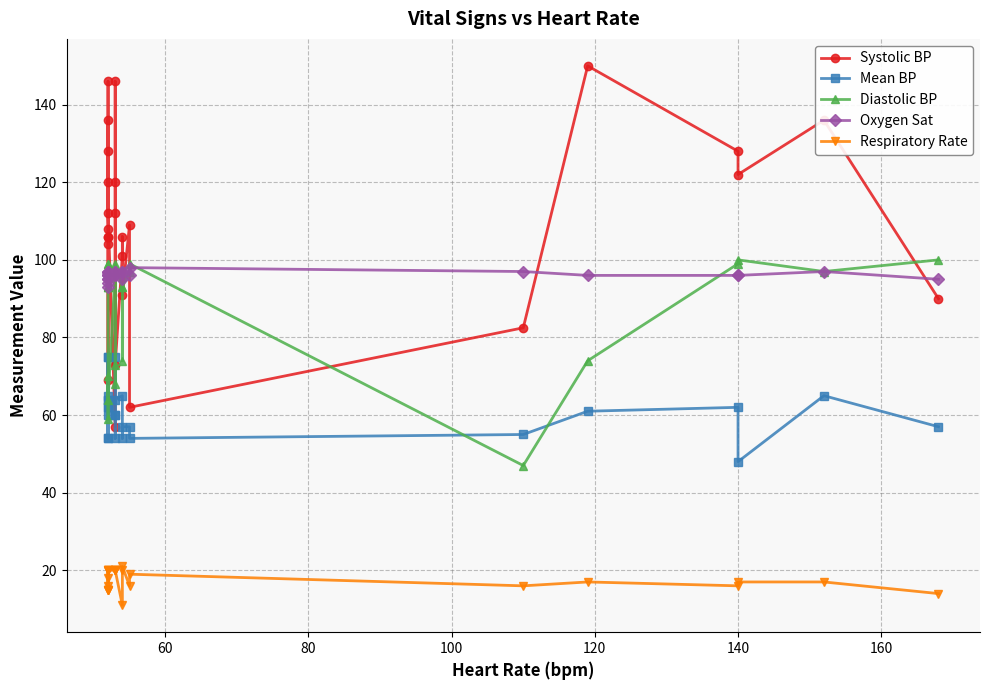

What is the highest value of the Oxygen Sat series?

98.0